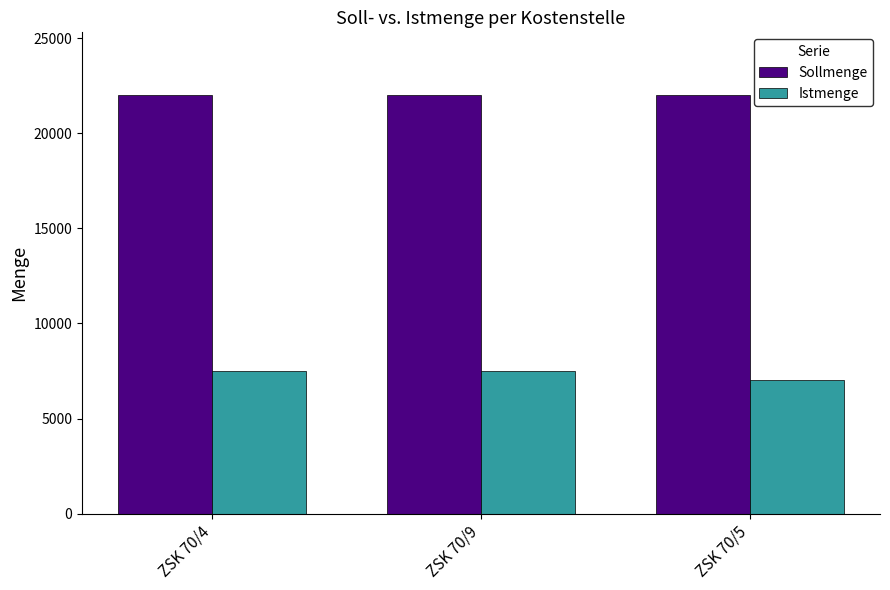

Rank the series at ZSK 70/9 from highest to lowest value.

Sollmenge, Istmenge